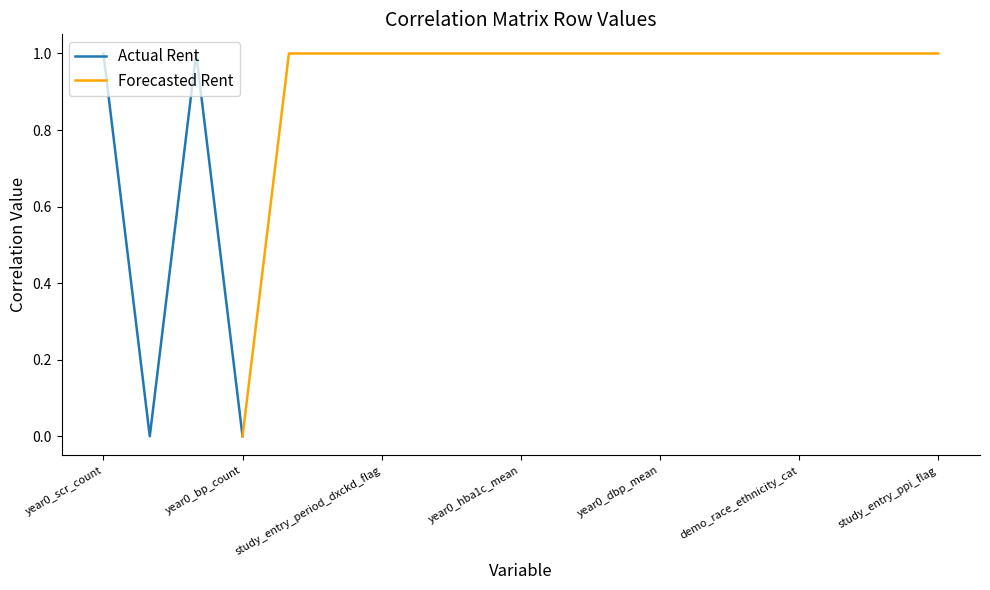

How many values in the Actual Rent series exceed 0?

2